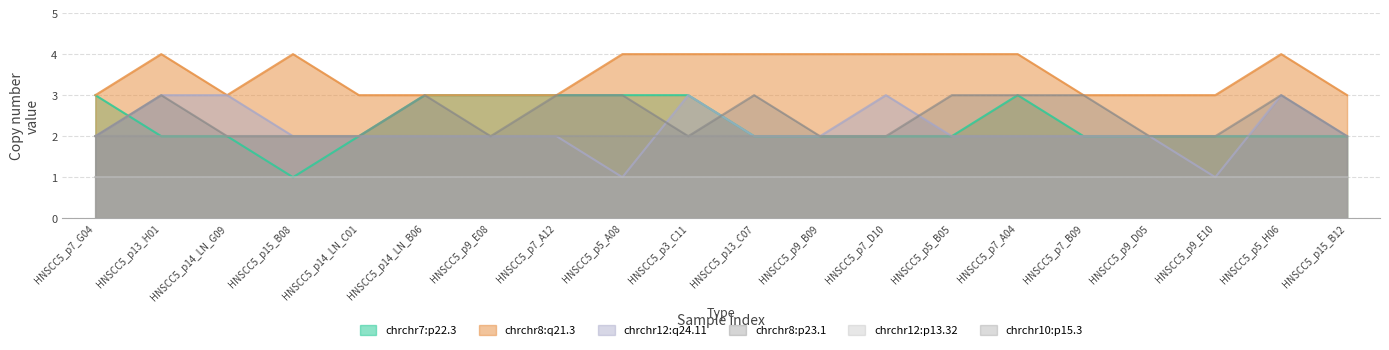

At which label is chrchr12:q24.11 closest to 2?

HNSCC5_p7_G04